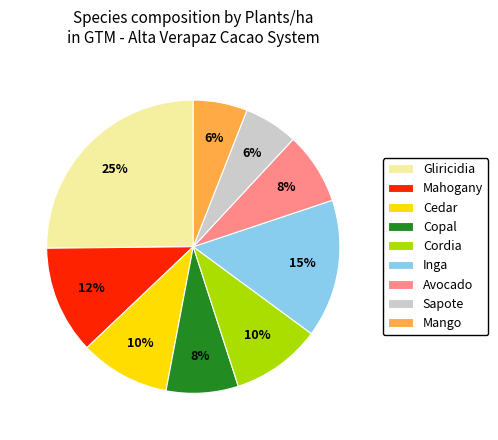

What is the ratio of the value at Avocado to the value at Inga?

0.5